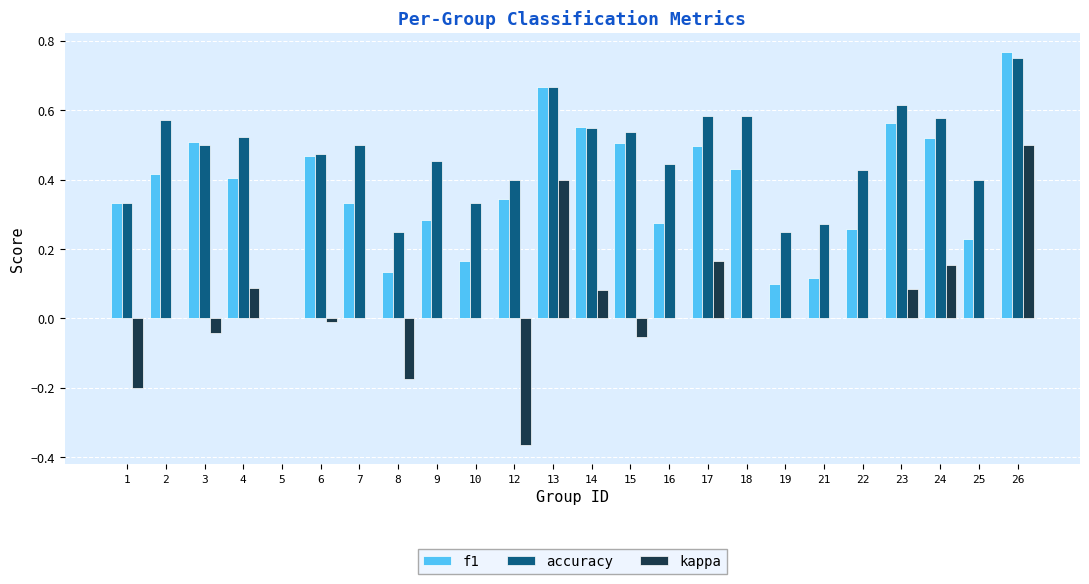

How many groups of bars are there?

24